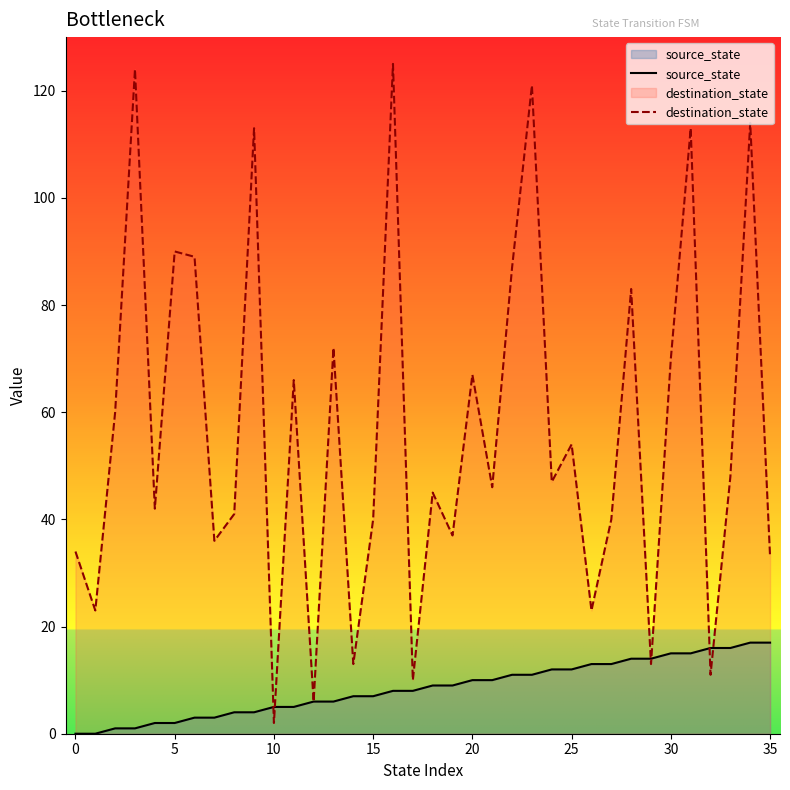

How many values in the destination_state series are below 47?

18